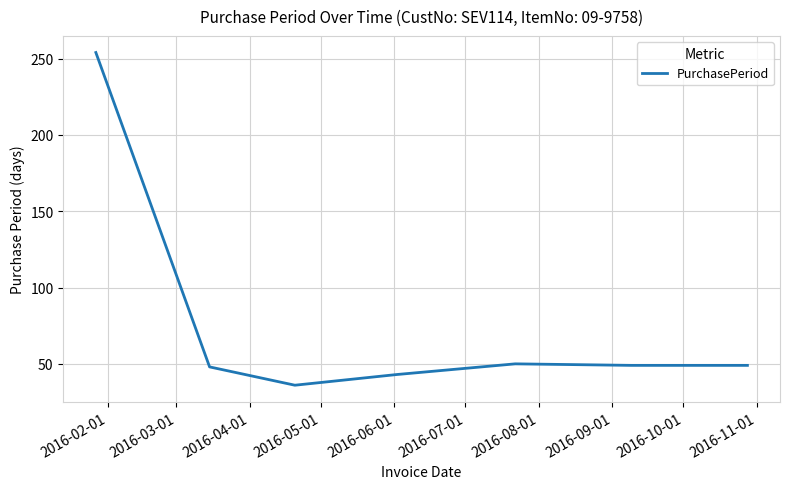

How many interior local peaks (higher than both neighbors) does the data have?

1